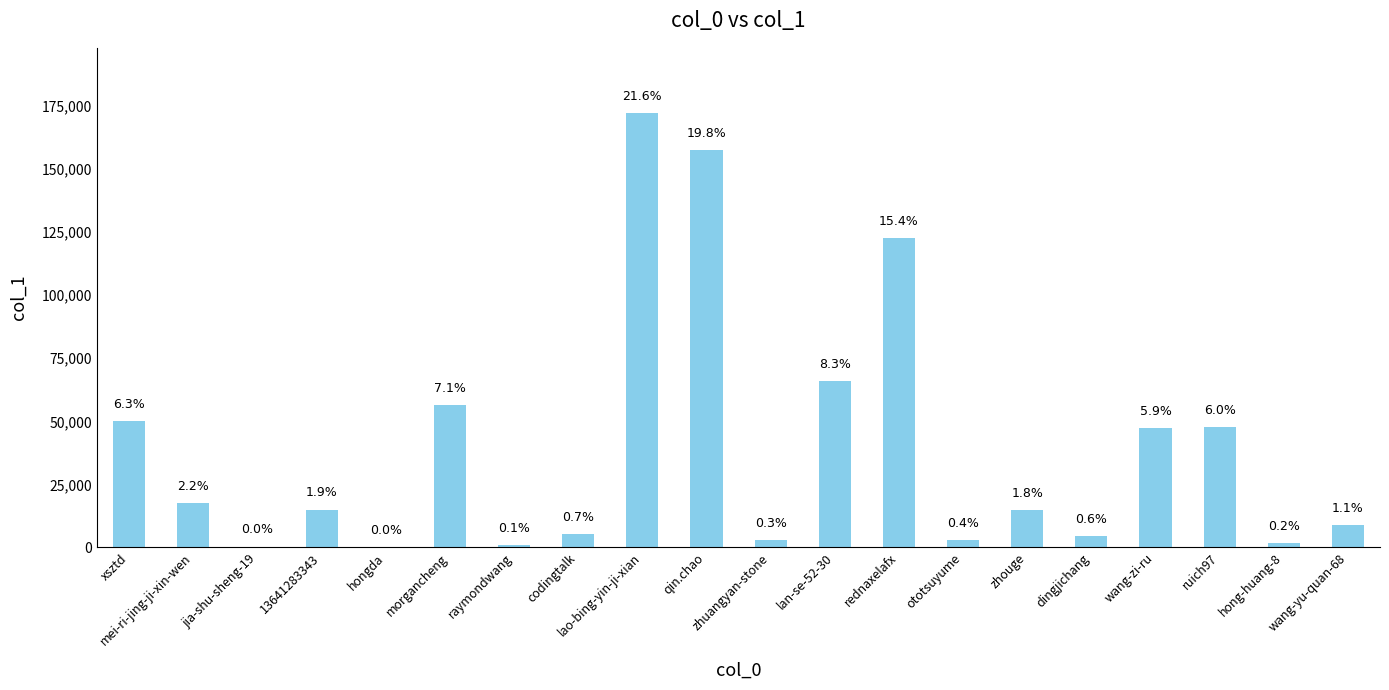

Are the bars horizontal?

No